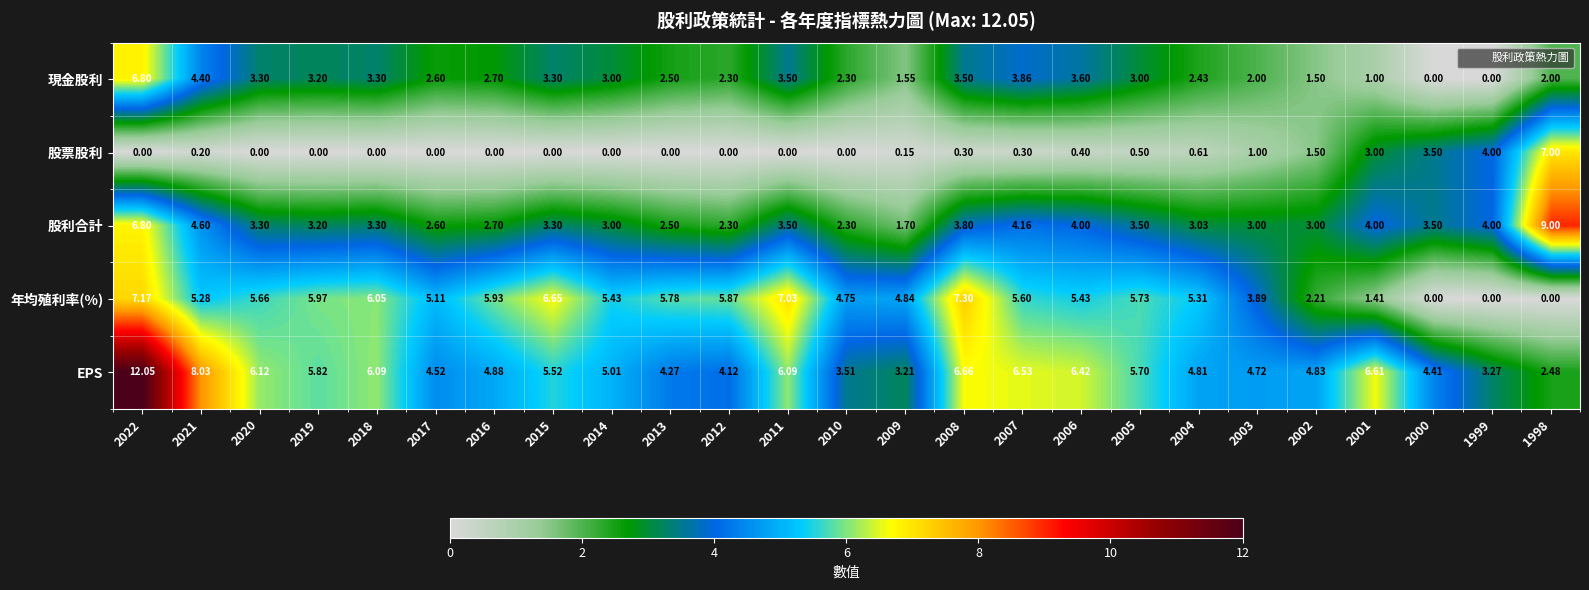

Which series has the largest range (max minus min)?

EPS